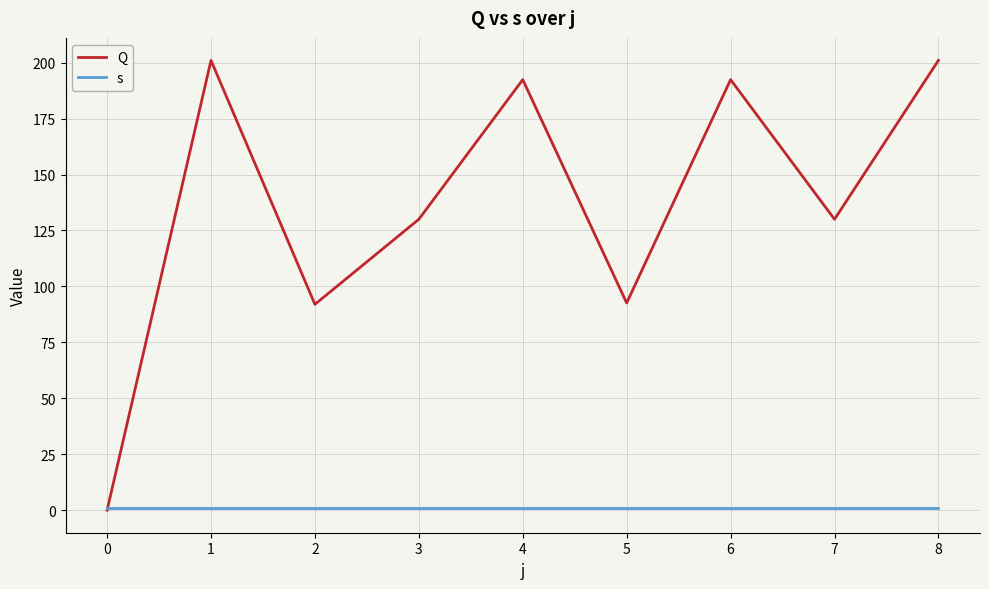

Which series has the largest total across all categories?

Q